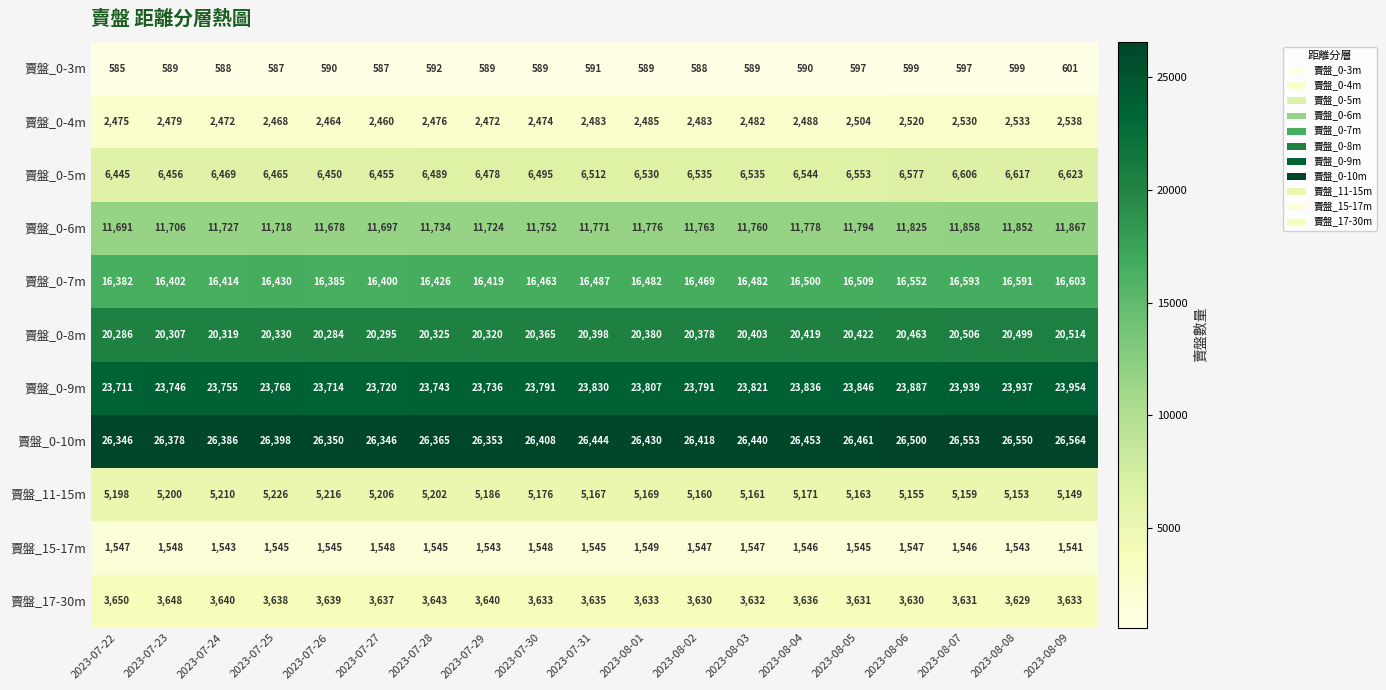

What is the maximum value shown in the chart?

26564